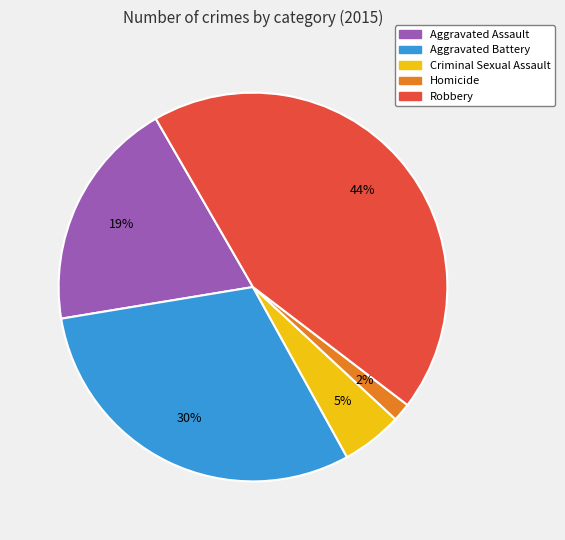

Combined, do Aggravated Battery and Robbery account for over 50%?

Yes